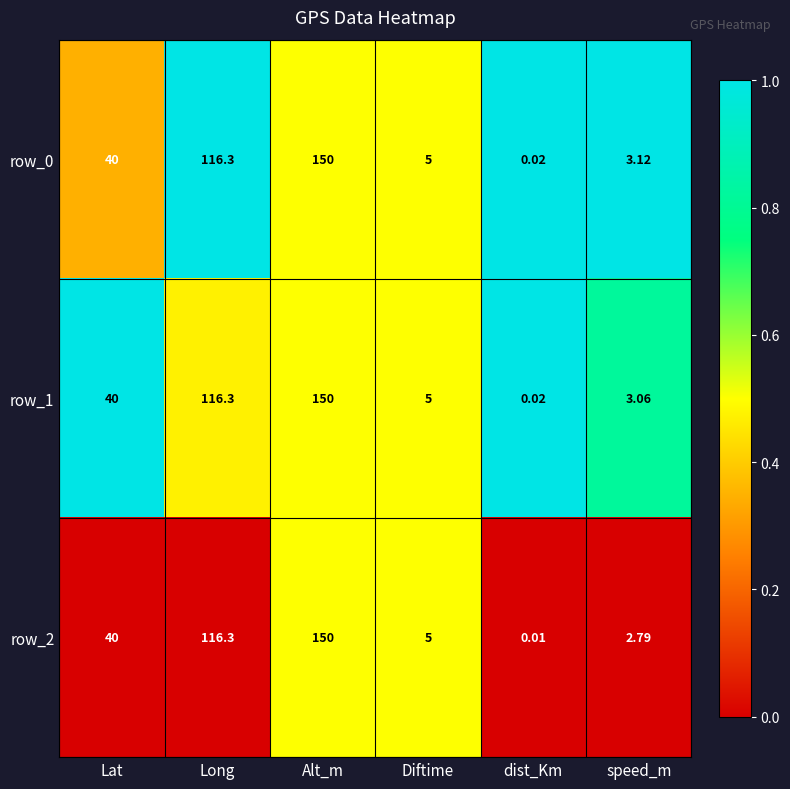

What is the maximum value shown in the chart?

150.0